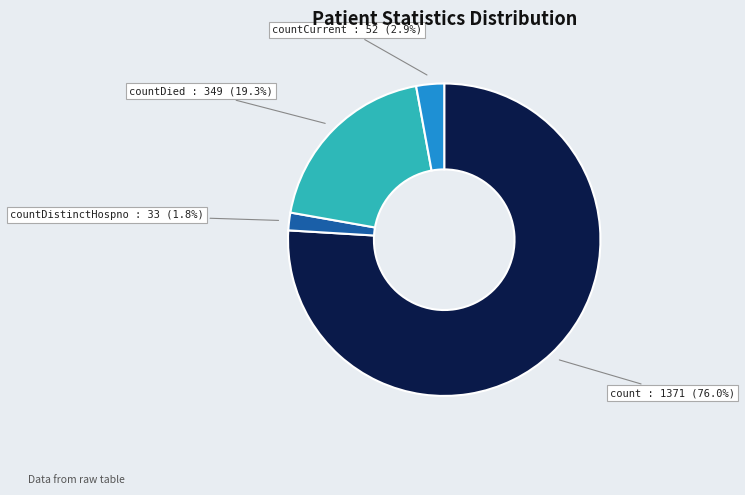

Does any single category account for the majority?

Yes